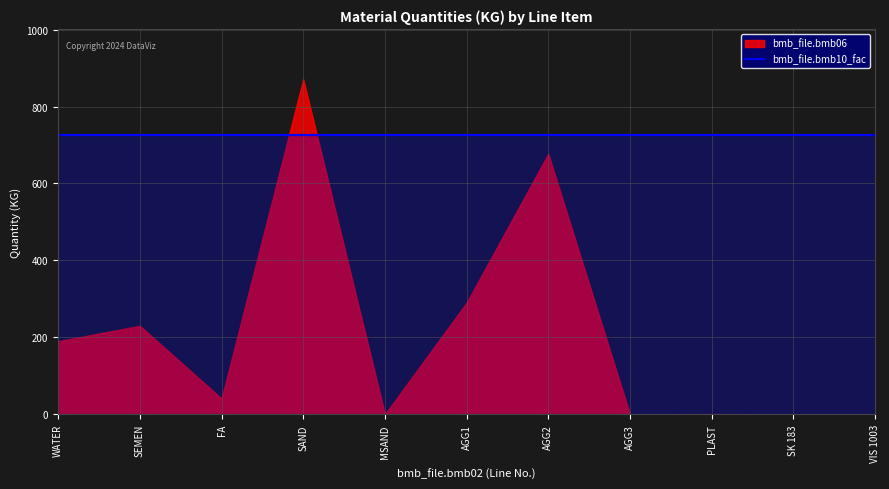

How many data points in bmb_file.bmb06 are less than 41?

5